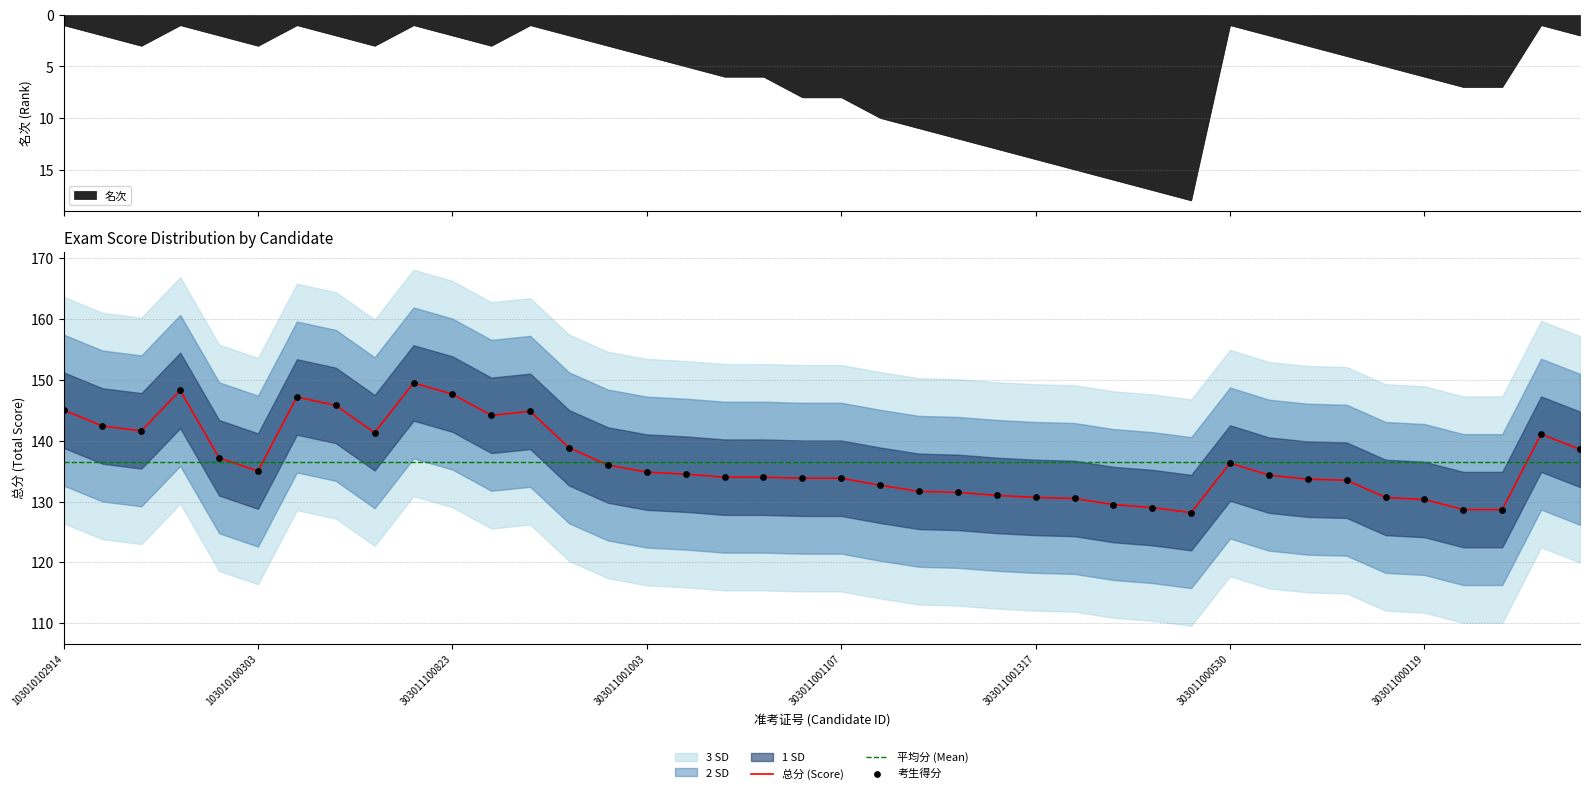

The value of 总分 (Score) at 303011100823 is 47.0. True or false?

False